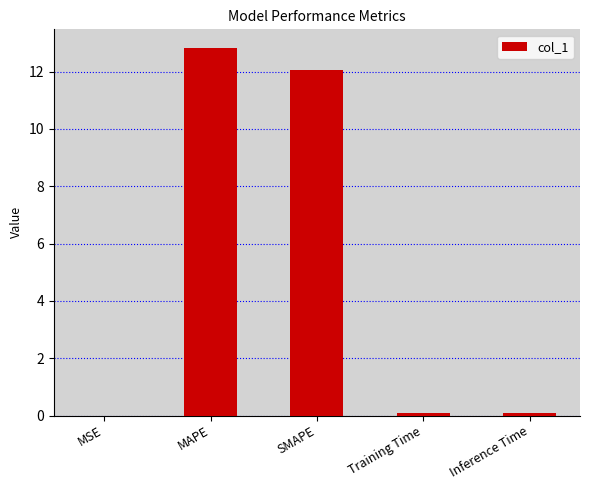

At which category does the chart reach its peak across all series?

MAPE